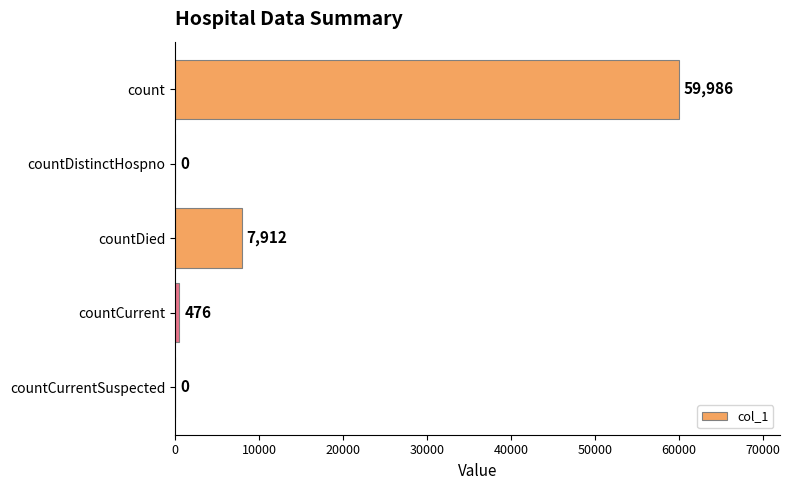

True or false: the data shows -30921 at countCurrentSuspected.

False